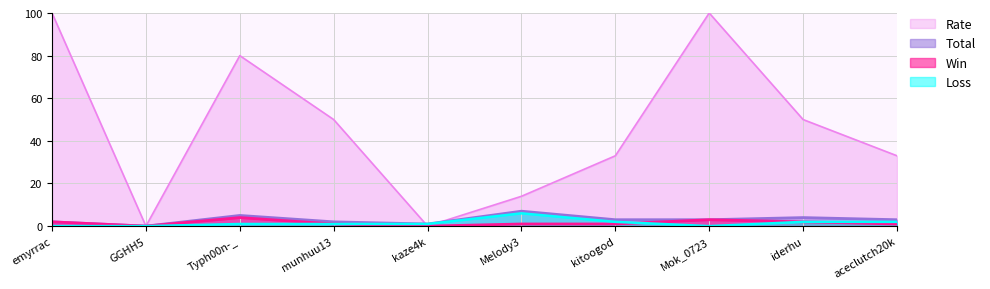

What is the maximum value for Win?

4